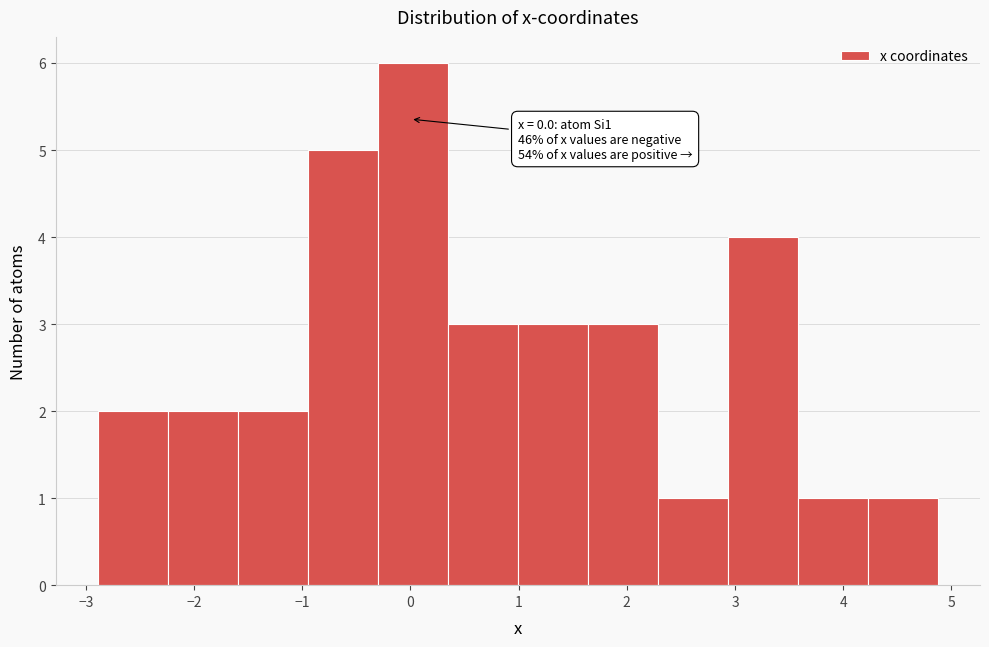

Over which range of the x-axis is the bar tallest?

-0.3 to 0.3